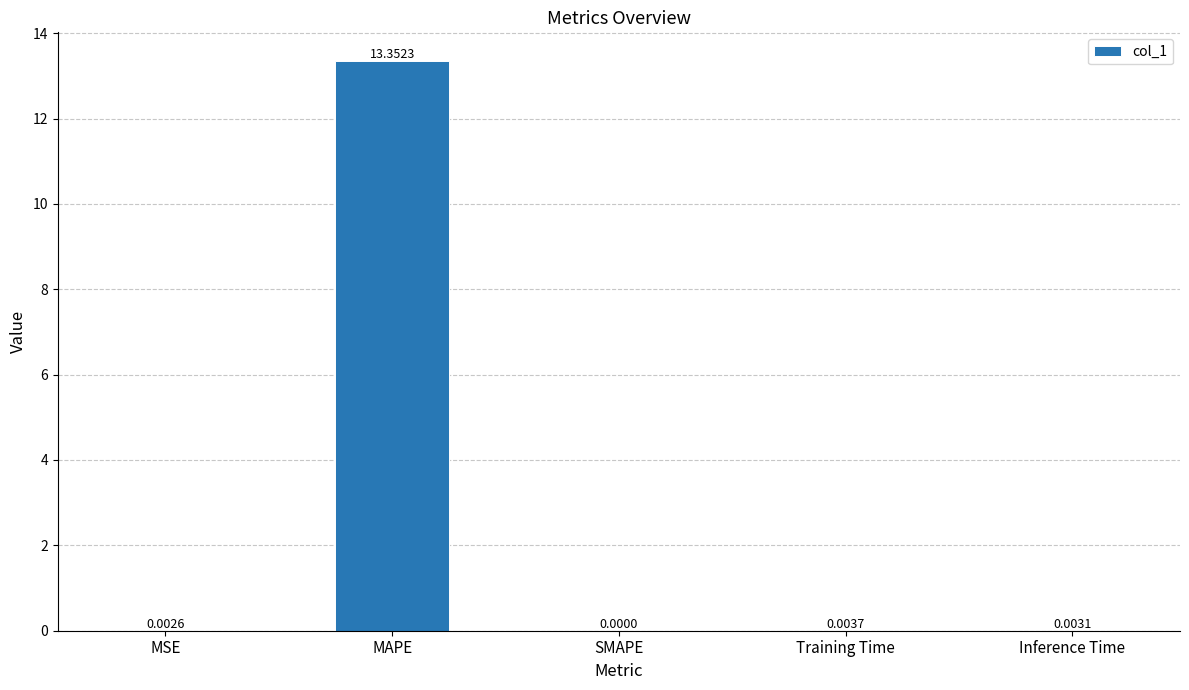

At which category does the chart reach its peak across all series?

MAPE